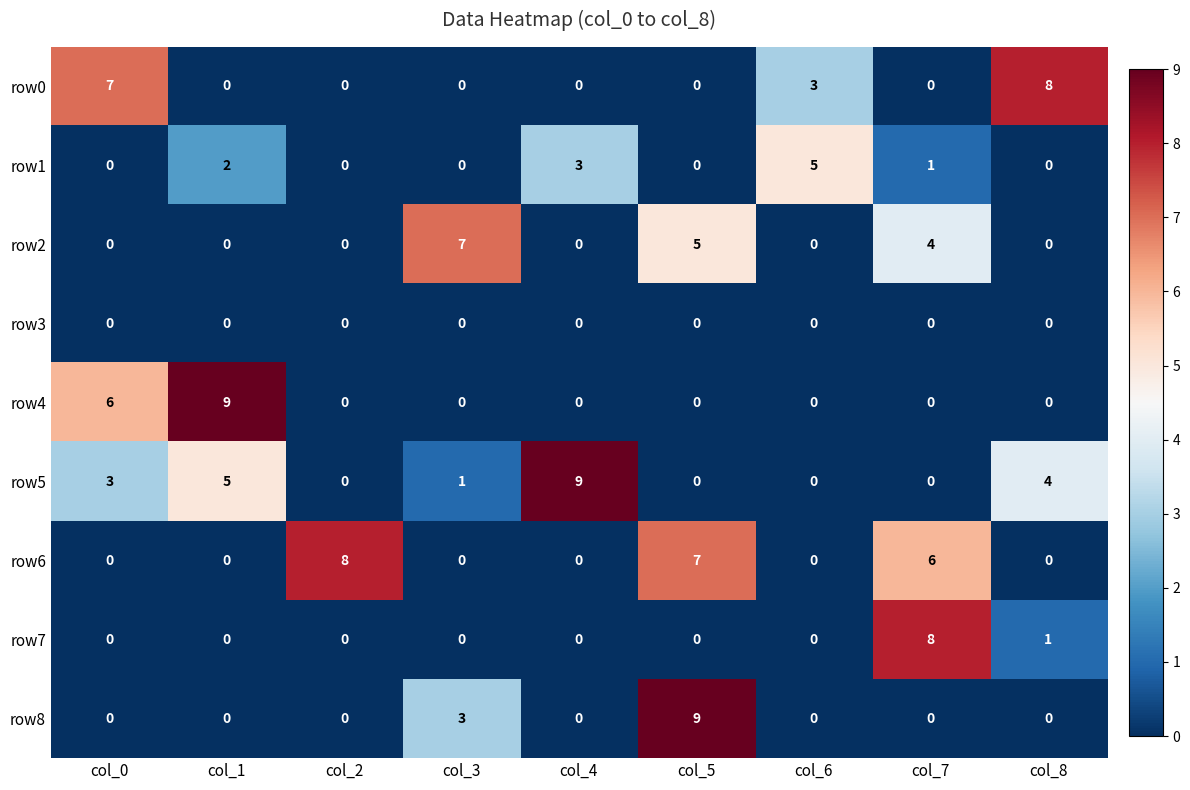

What is the difference between the highest and lowest values at col_3?

7